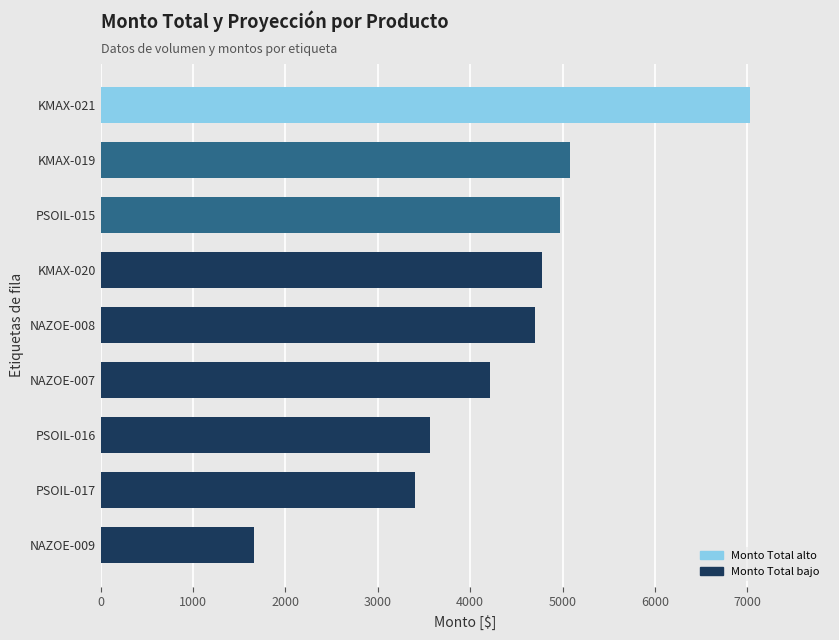

The value of Suma de Monto Total [$] at 6000 is 4975.1. True or false?

True